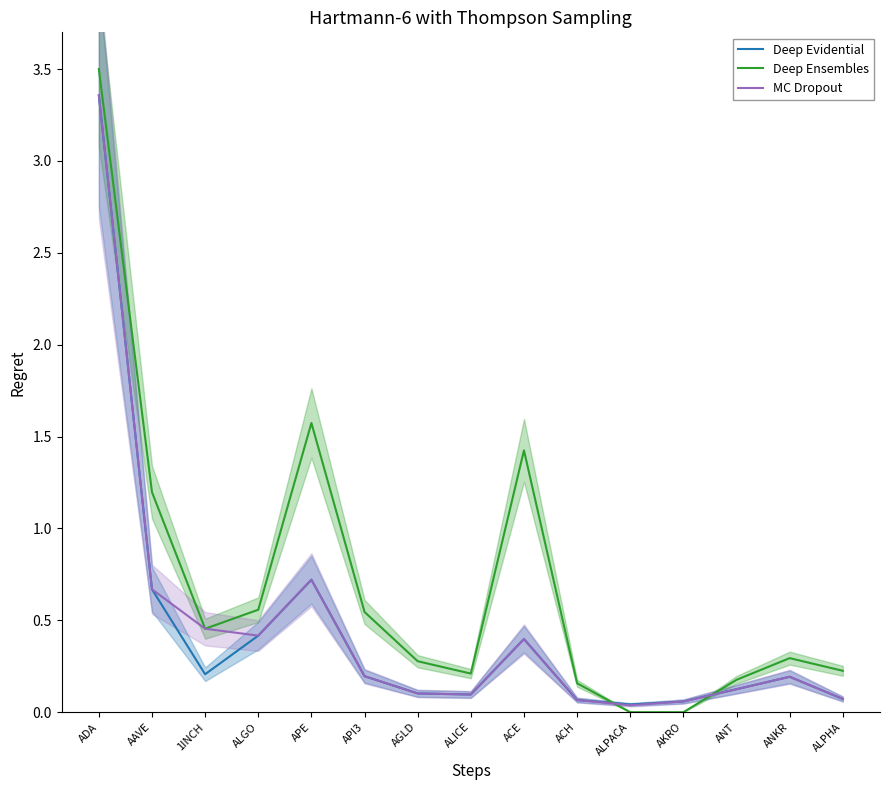

At which label does Deep Ensembles reach its peak?

ADA